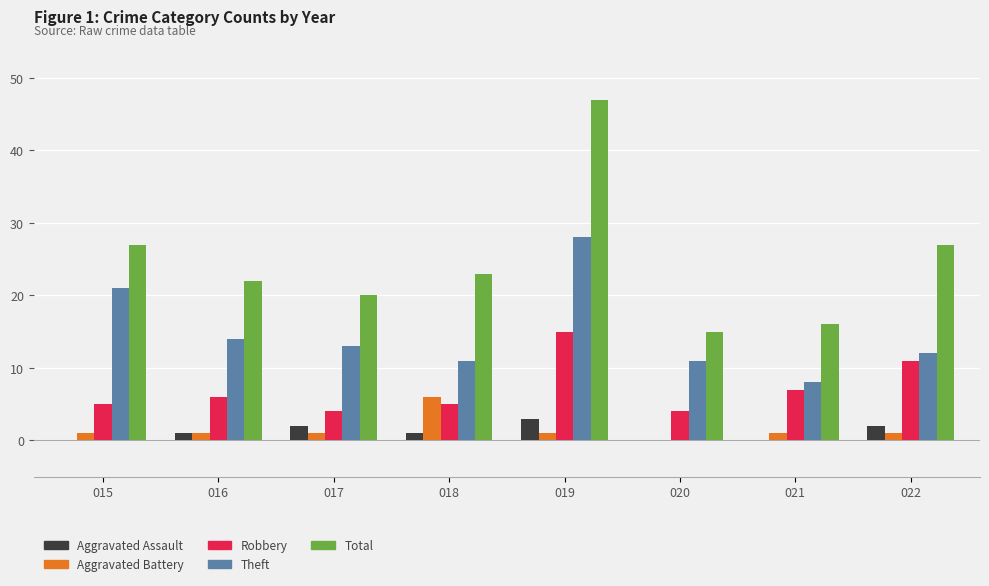

The Total series shows 33 at 017. True or false?

False